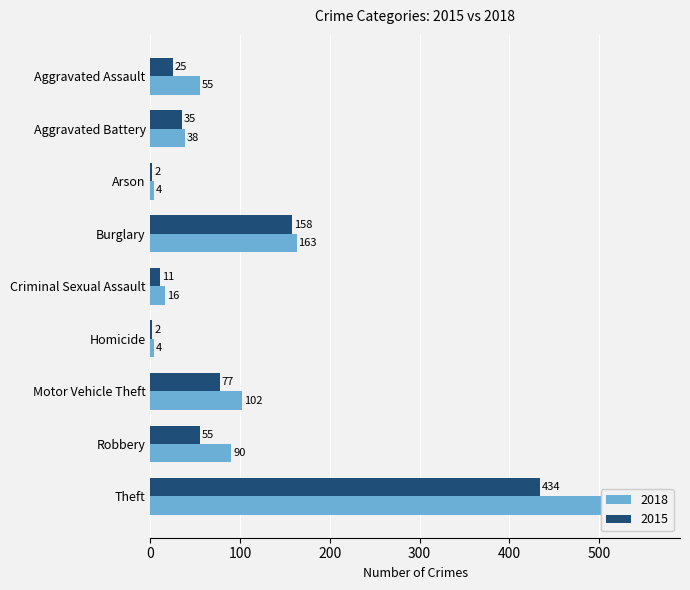

Is it true that 2018 equals 38 at Aggravated Battery?

True